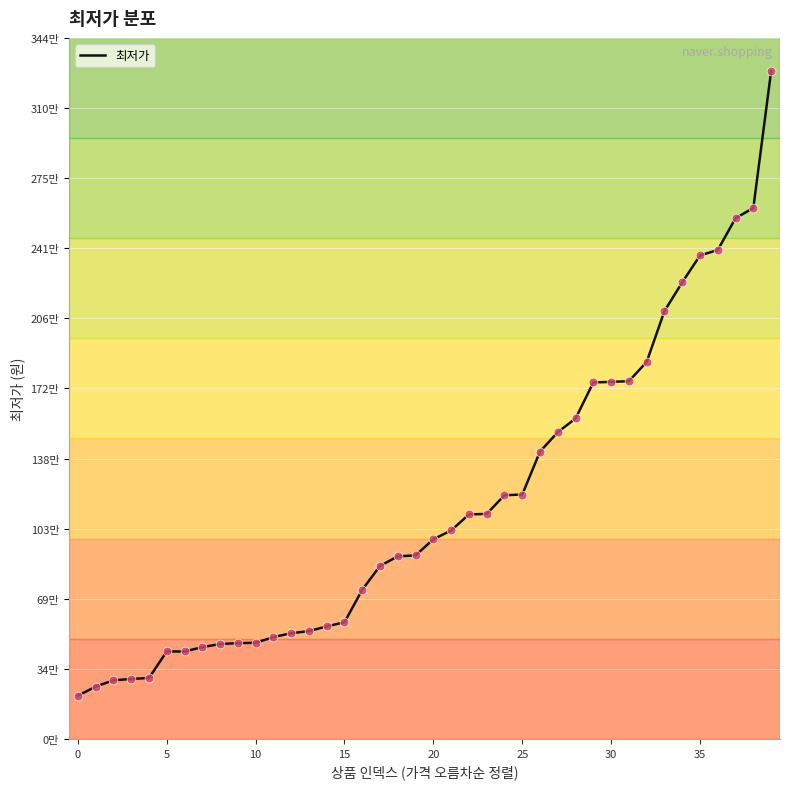

Does the chart have visible grid lines?

Yes